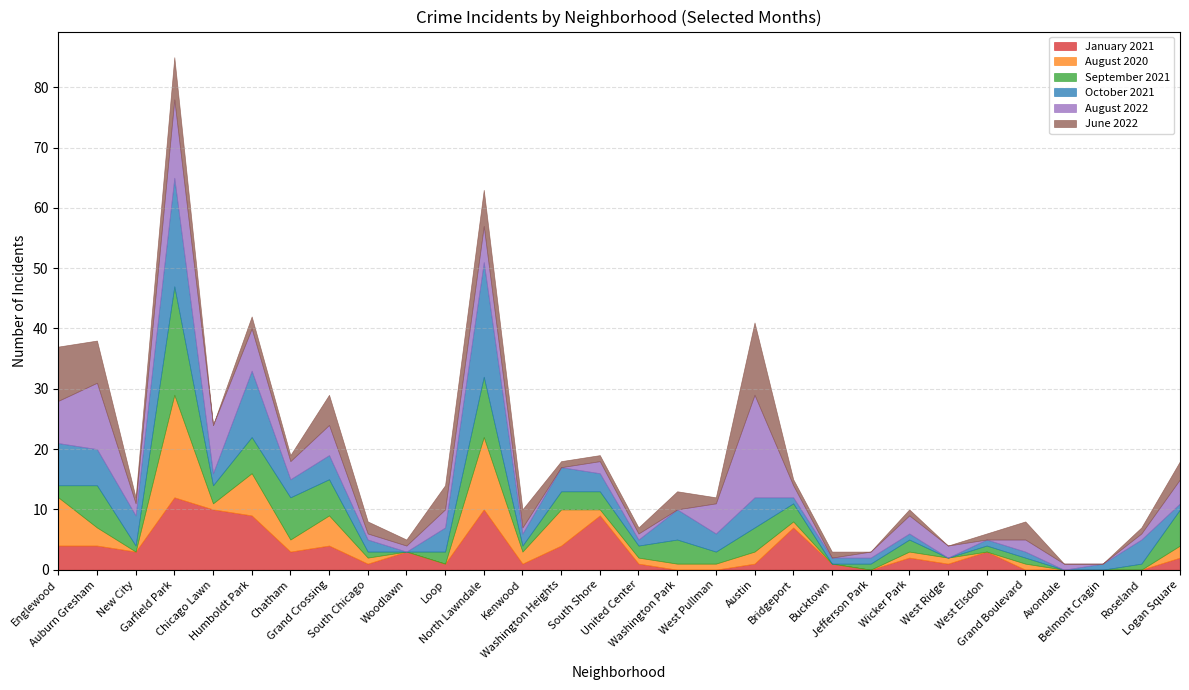

Which category has the highest value across all series?

North Lawndale